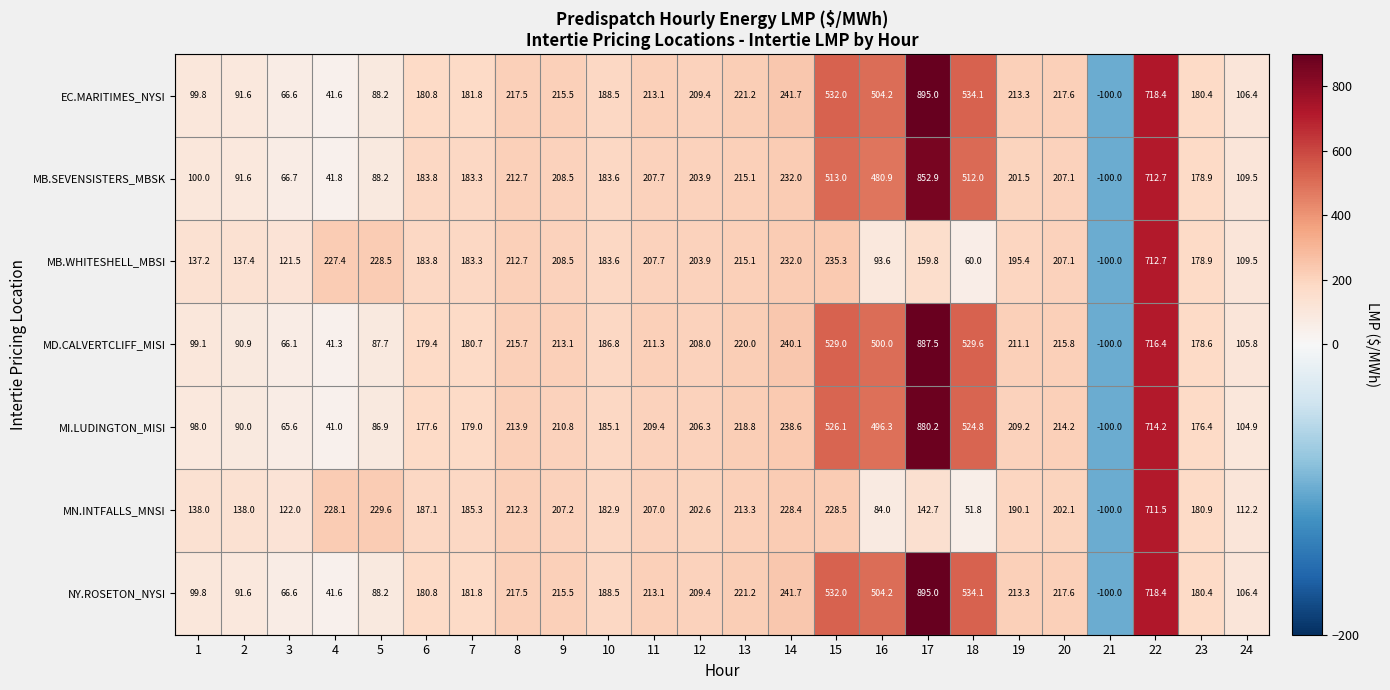

What is the minimum value shown in the chart?

-100.0